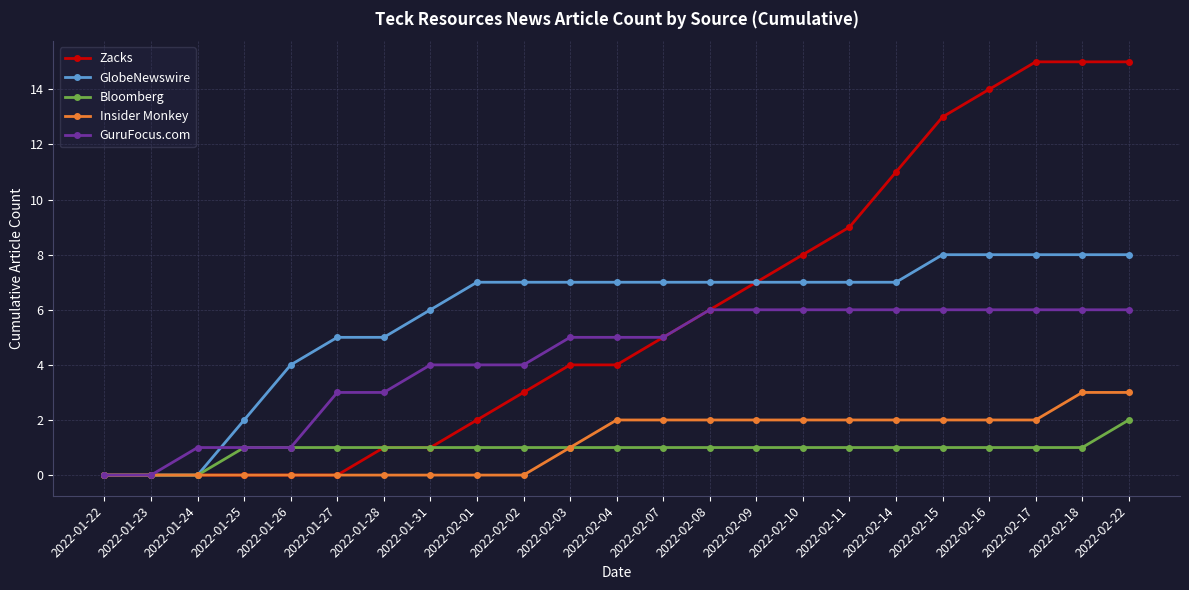

Count the number of categories in the chart.

23